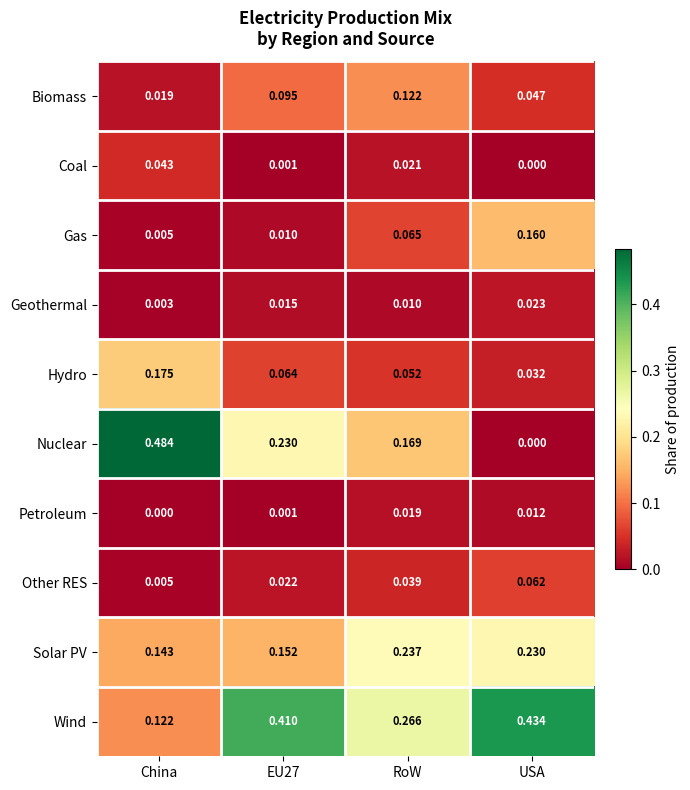

Which series has the largest total across all categories?

Wind